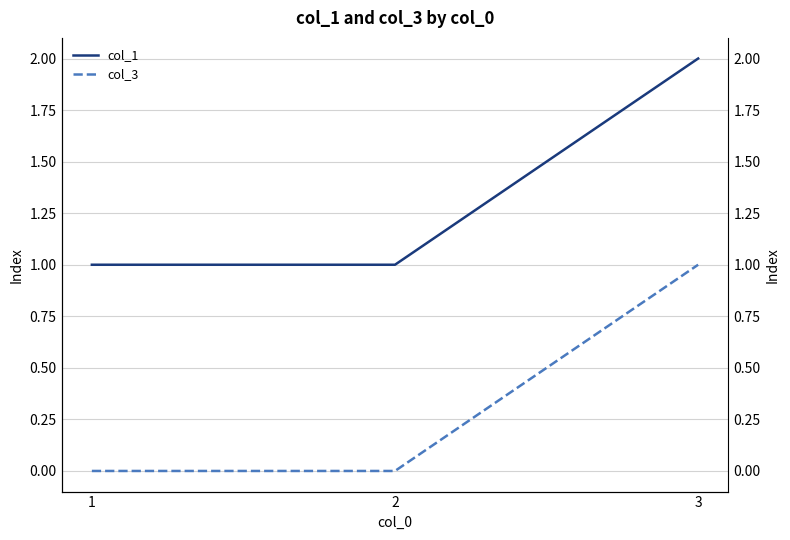

Which series has the largest total across all categories?

col_1